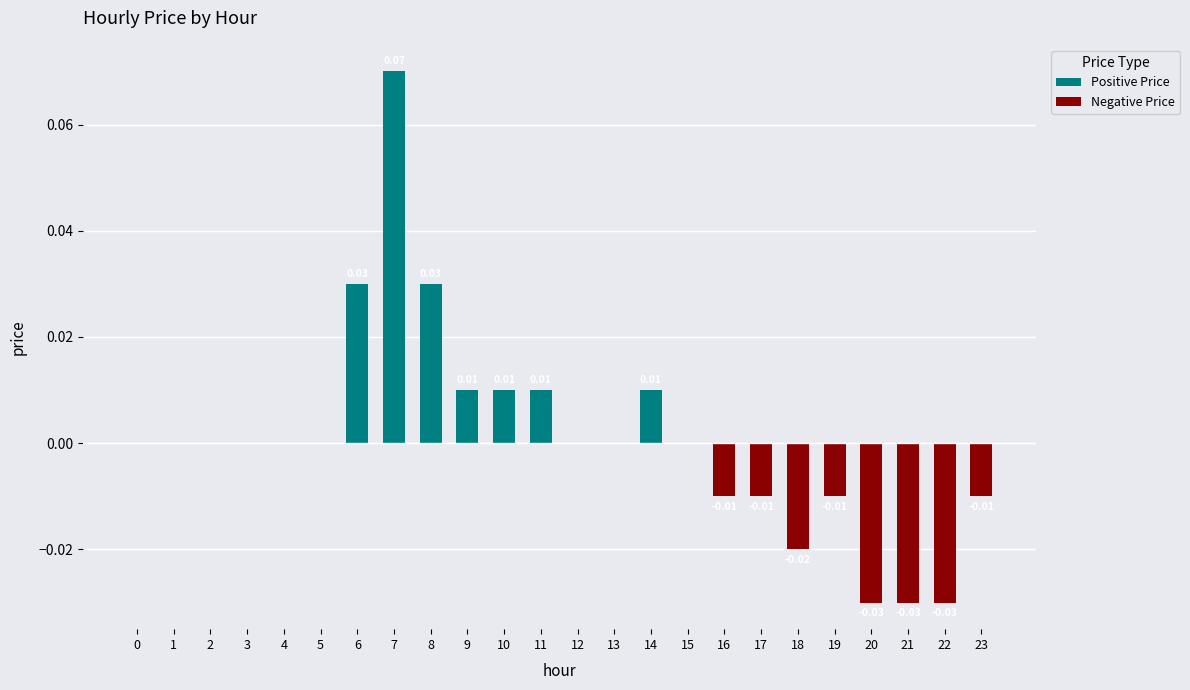

Which category has the highest value across all series?

7